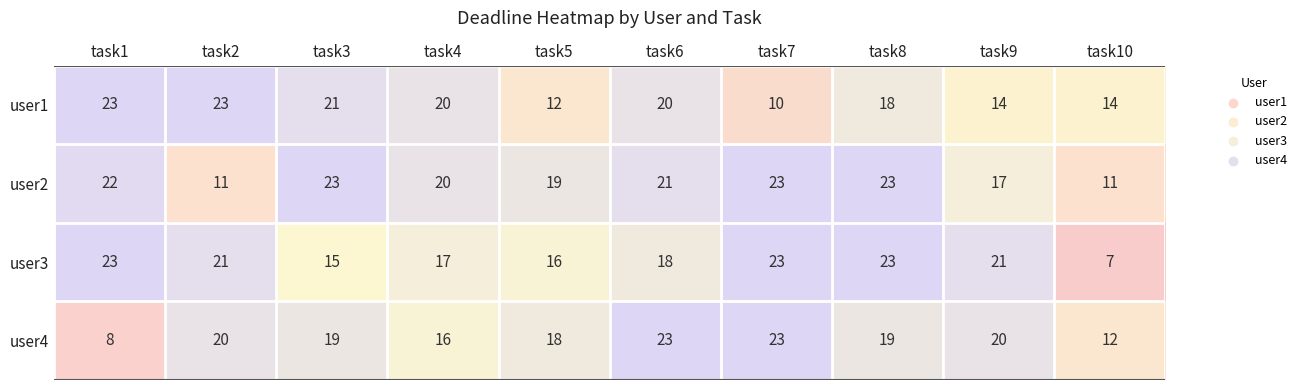

List the series in order of their overall mean, highest first.

user2, user3, user4, user1